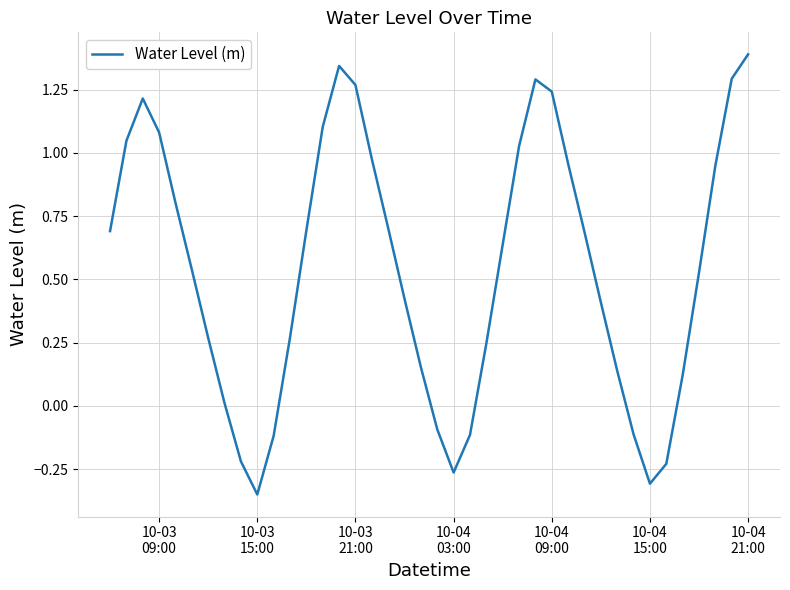

What is the maximum value shown in the chart?

1.4